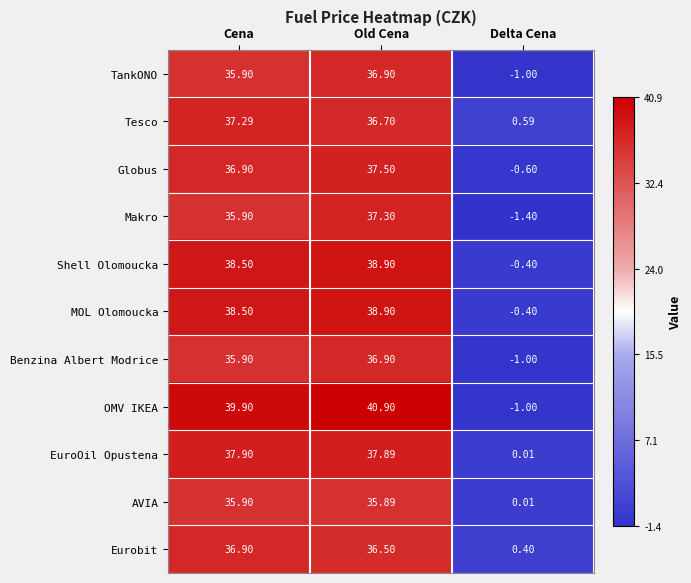

At which category is the sum across all series the highest?

Old Cena